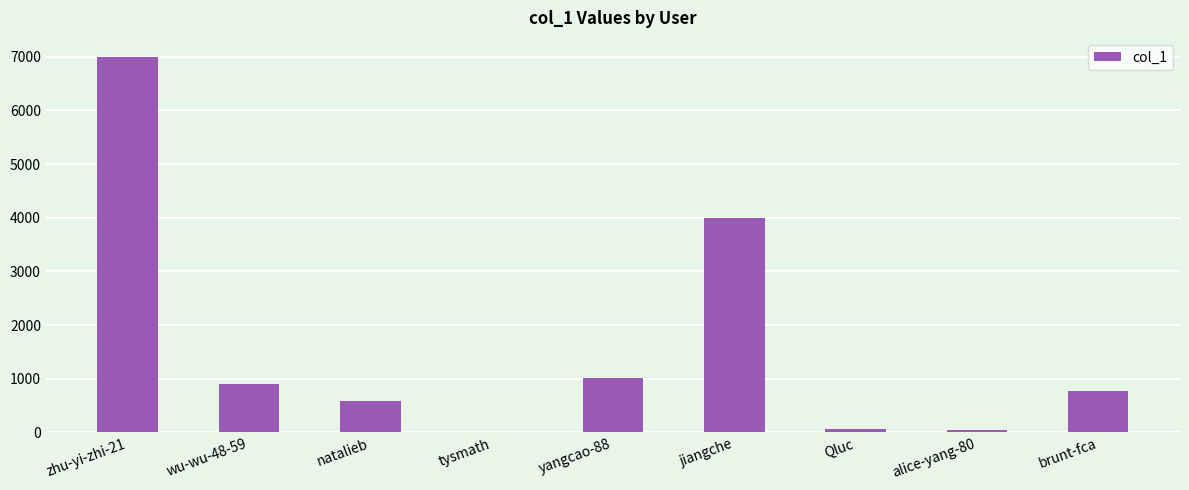

At which label is the value closest to 3503?

jiangche